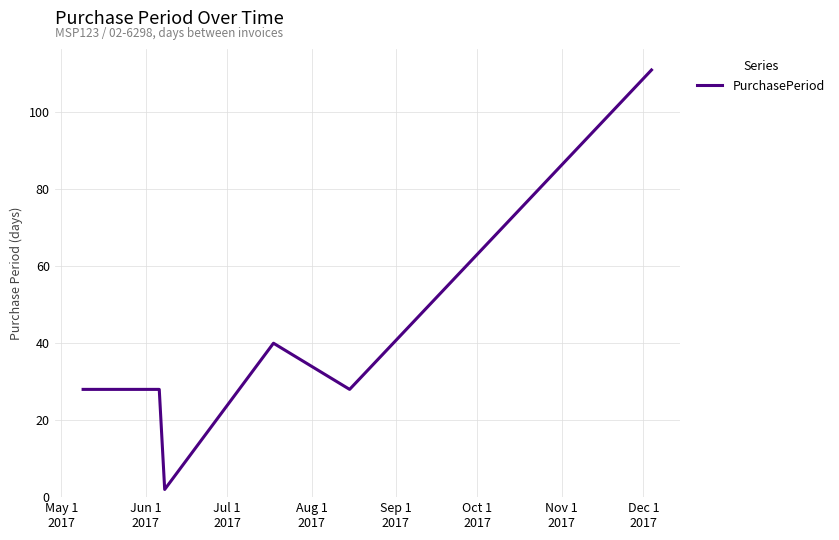

How many values are between 28 and 40?

4